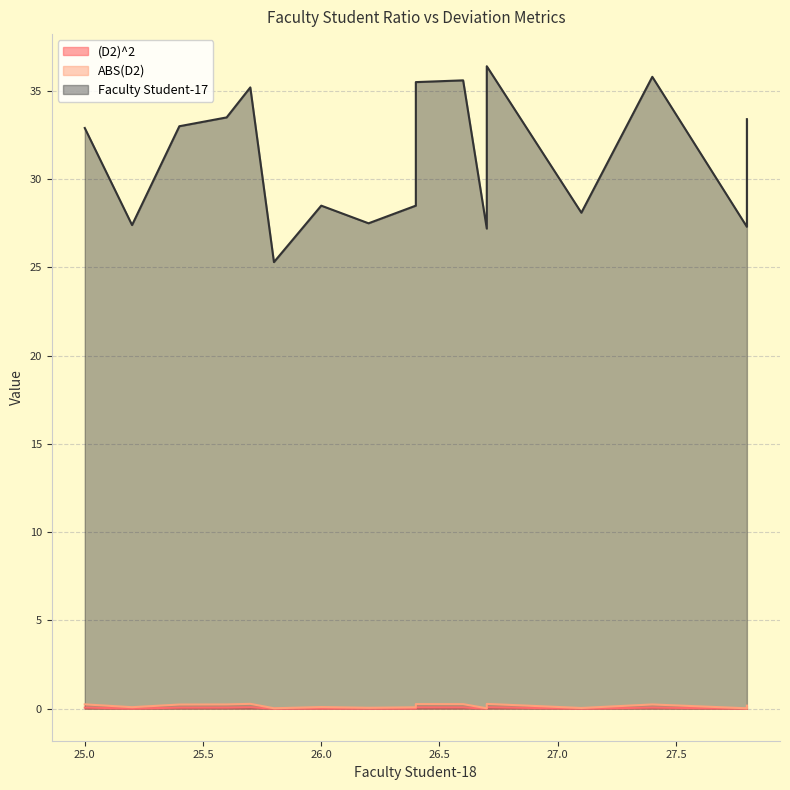

The (D2)^2 series shows 0.1 at 25.0. True or false?

True